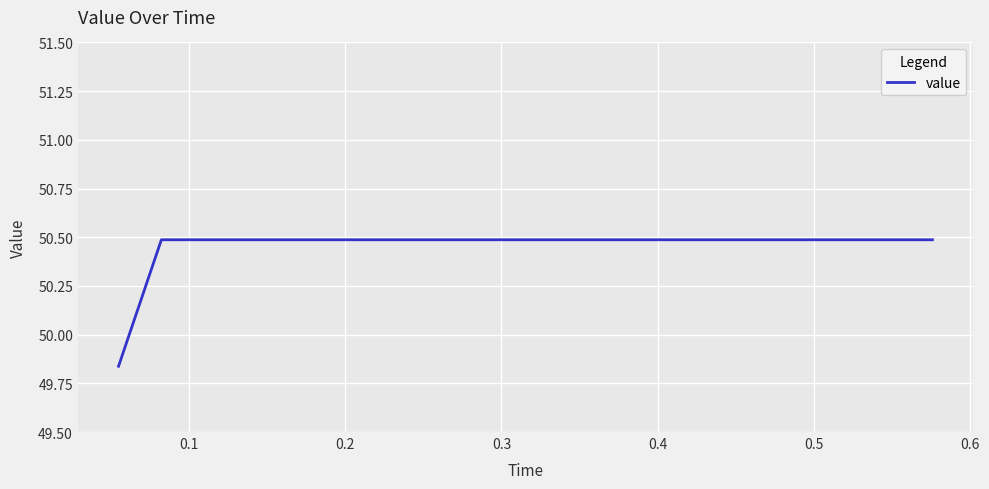

What is the difference between the maximum and minimum values?

0.6